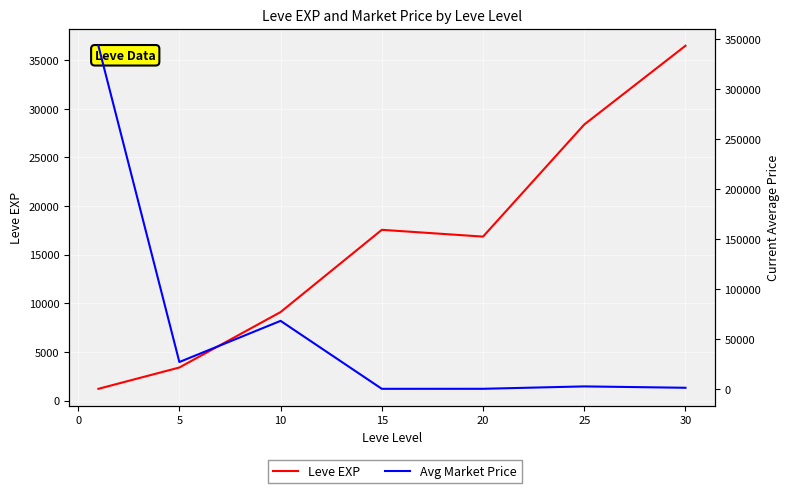

What is the difference between the second highest and minimum values in the Leve EXP series?

27180.0